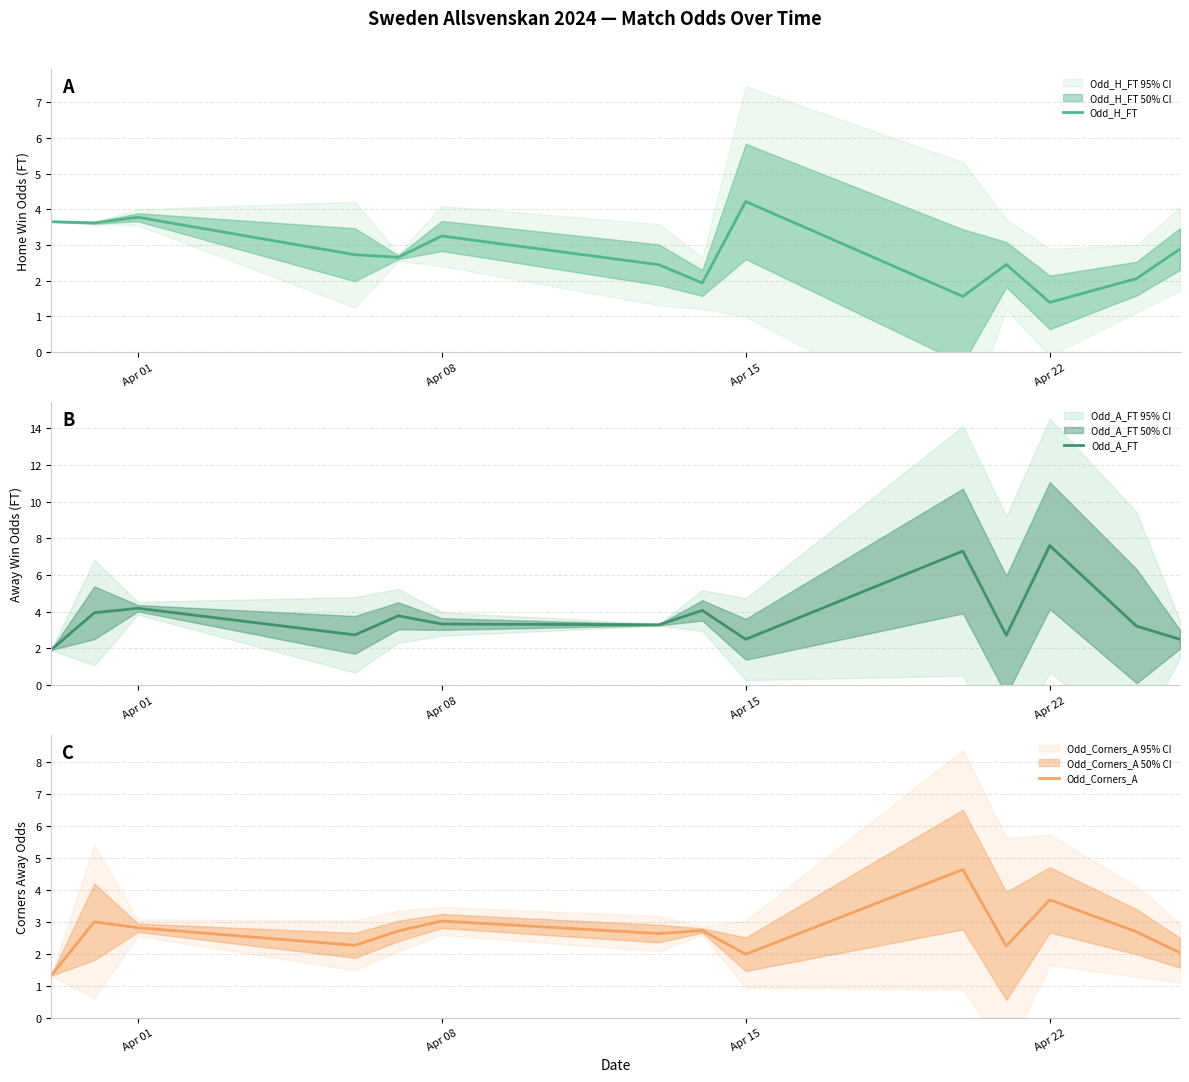

What is the difference between the maximum and minimum values in the Odd_A_FT series?

5.7